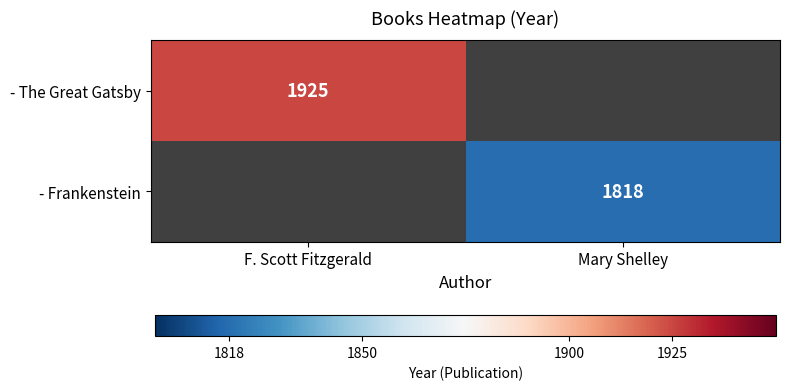

The value of - Frankenstein at Mary Shelley is 1818. True or false?

True